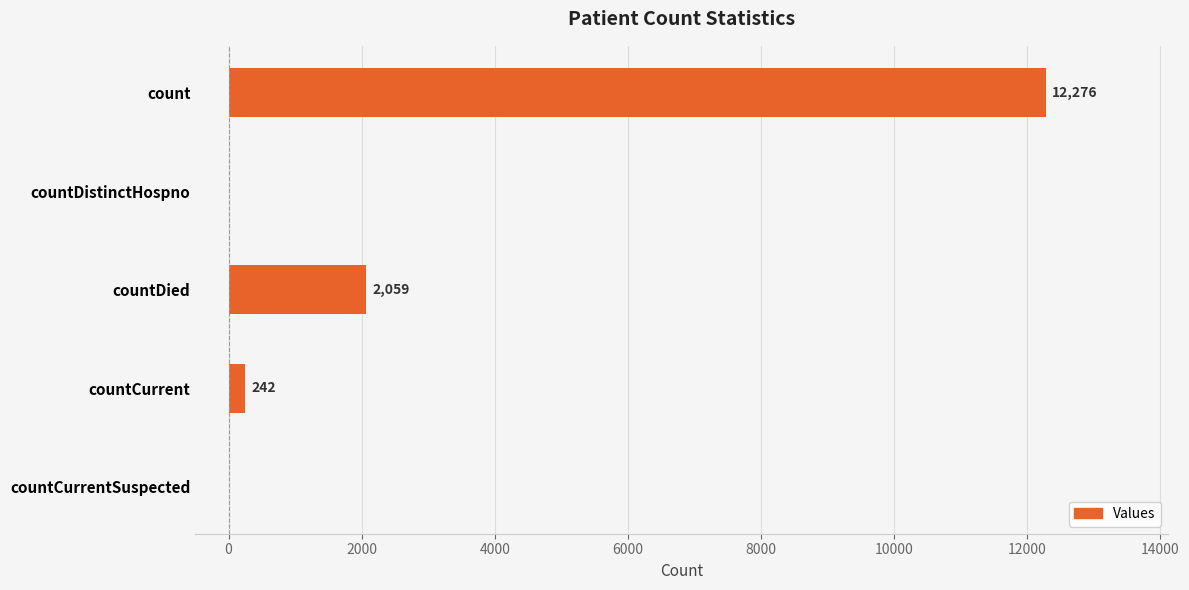

Are the bars horizontal?

Yes